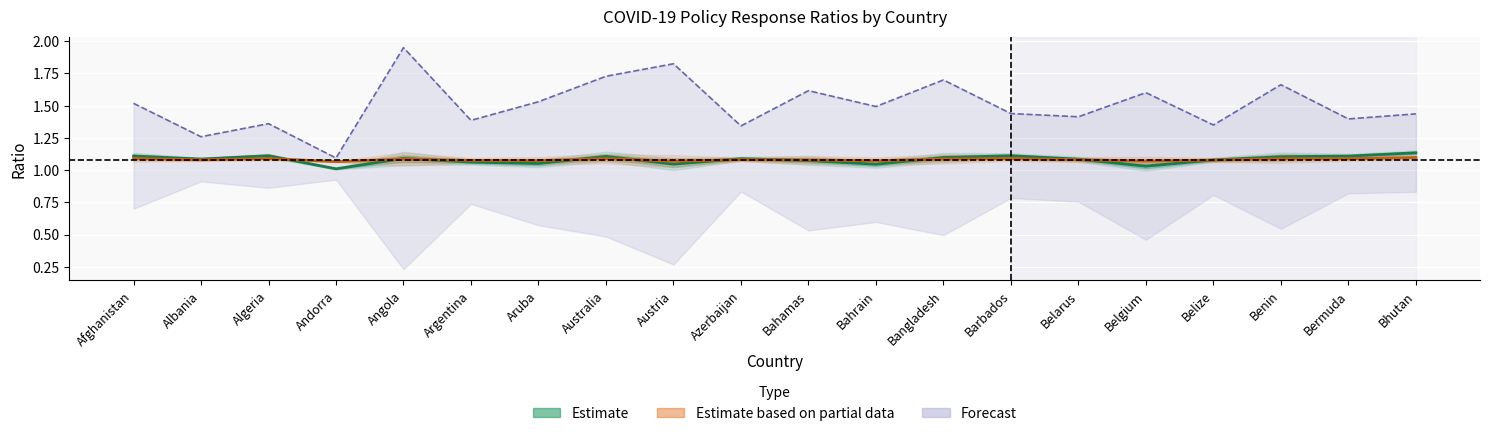

What is the total value across all series at Albania?

3.4